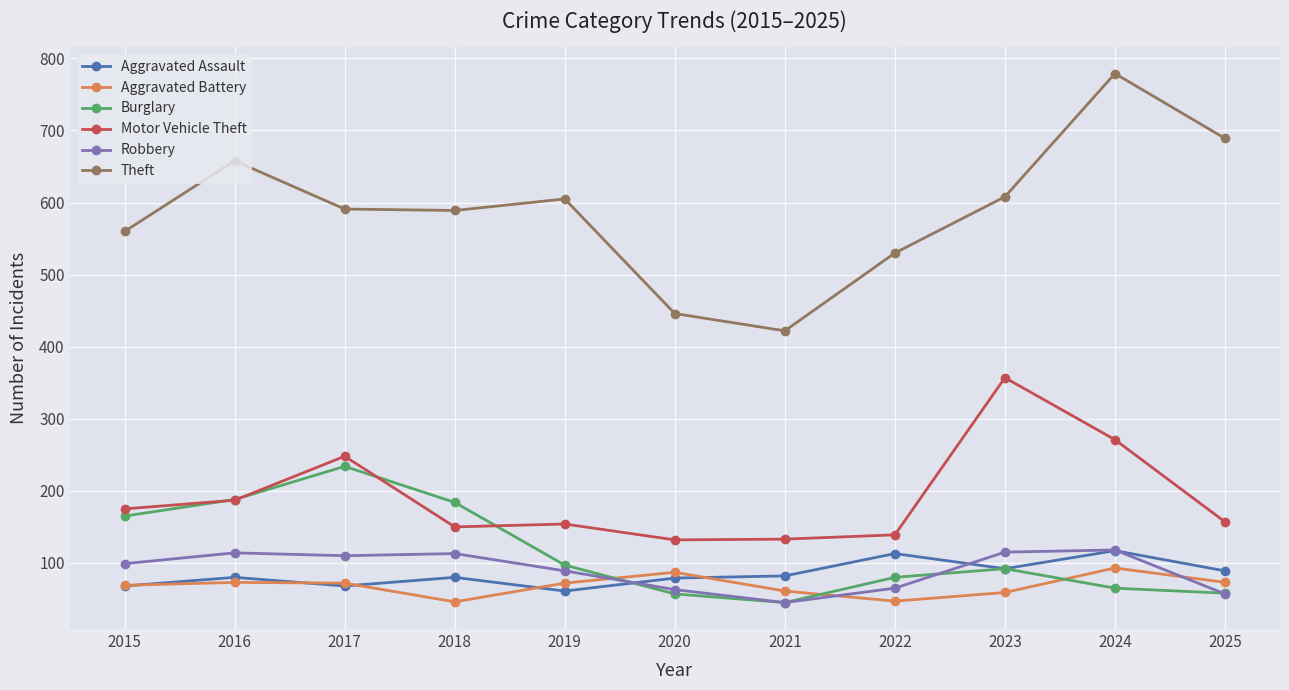

Is it true that Aggravated Battery equals 26 at 2024?

False